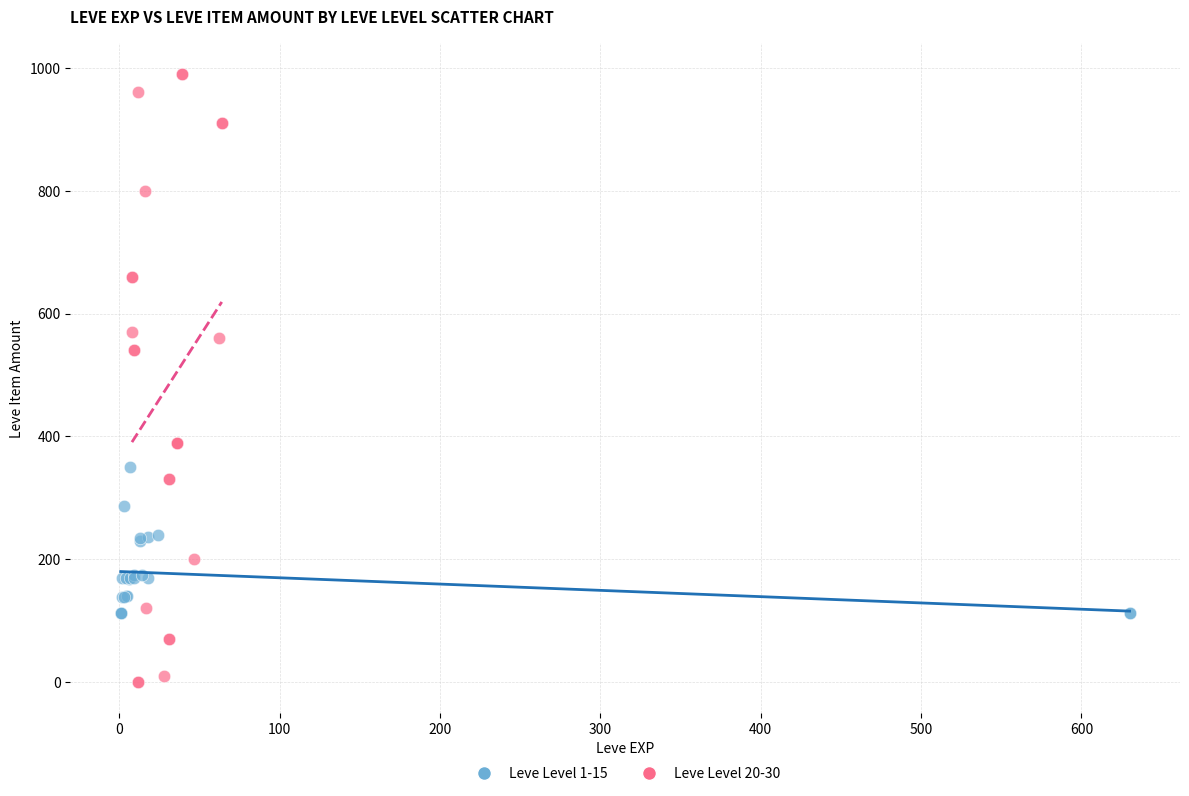

Which series reaches the maximum Y coordinate?

Leve Level 20-30